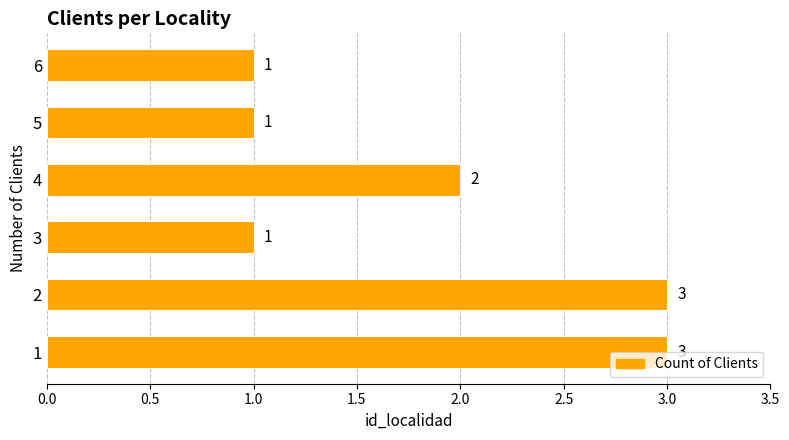

How many bars are there in total?

6